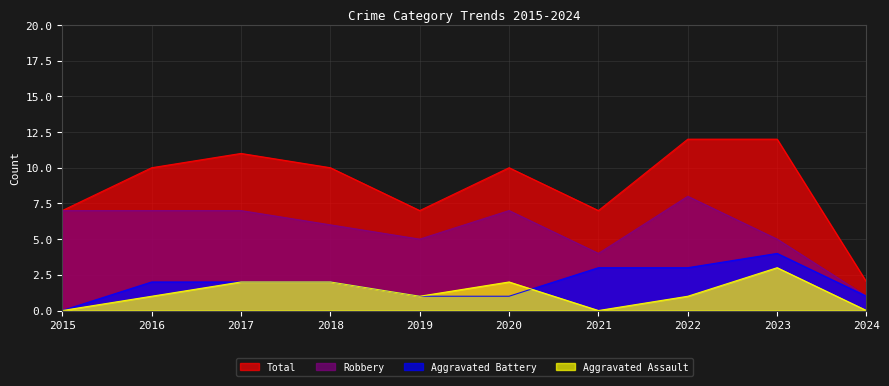

Is it true that Total equals 7 at 2019?

True